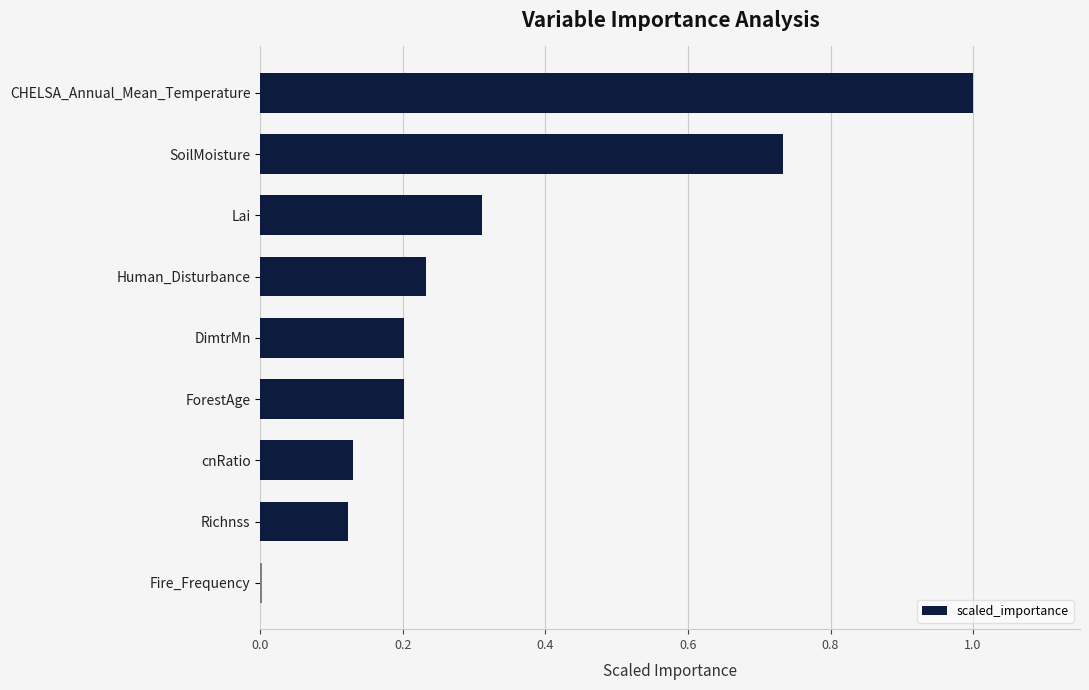

What is the change in value from SoilMoisture to Human_Disturbance?

-0.5